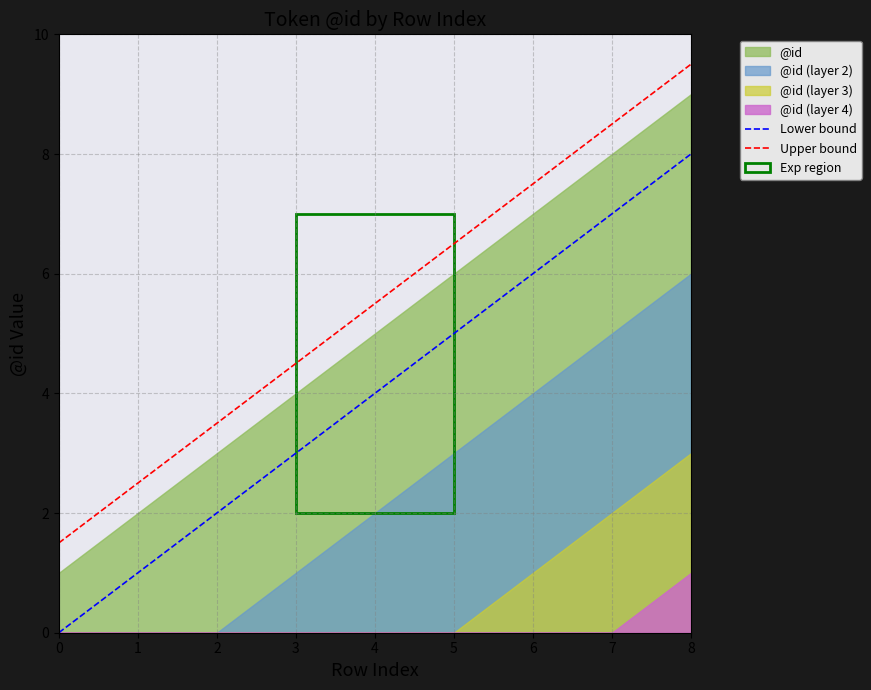

What is the value of the Upper bound point at the 8th from the left?

8.5